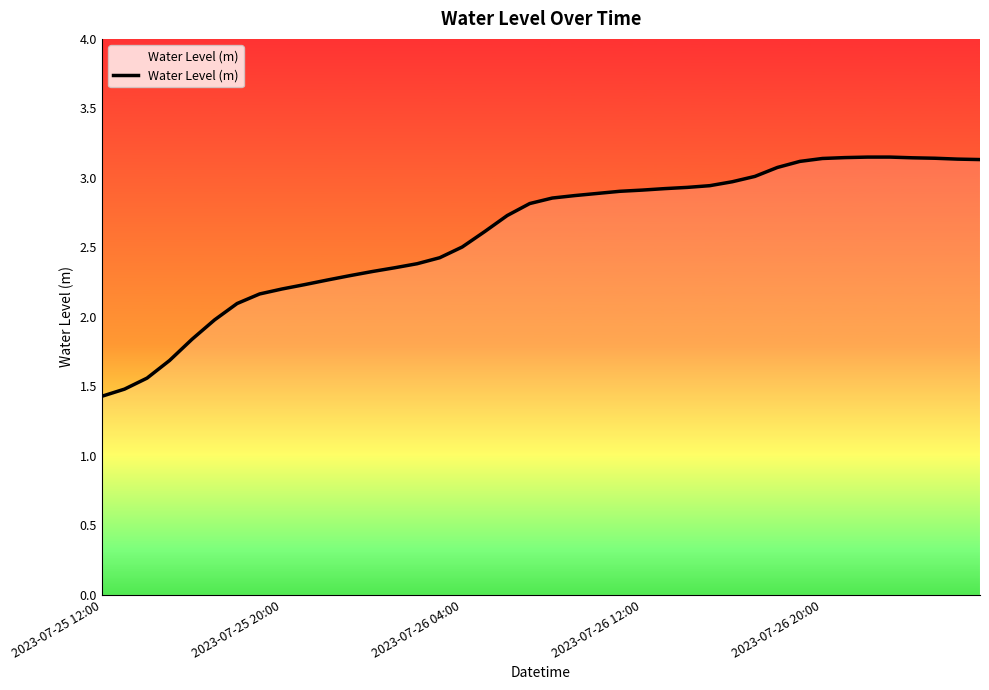

What is the difference between the maximum and minimum values?

1.7